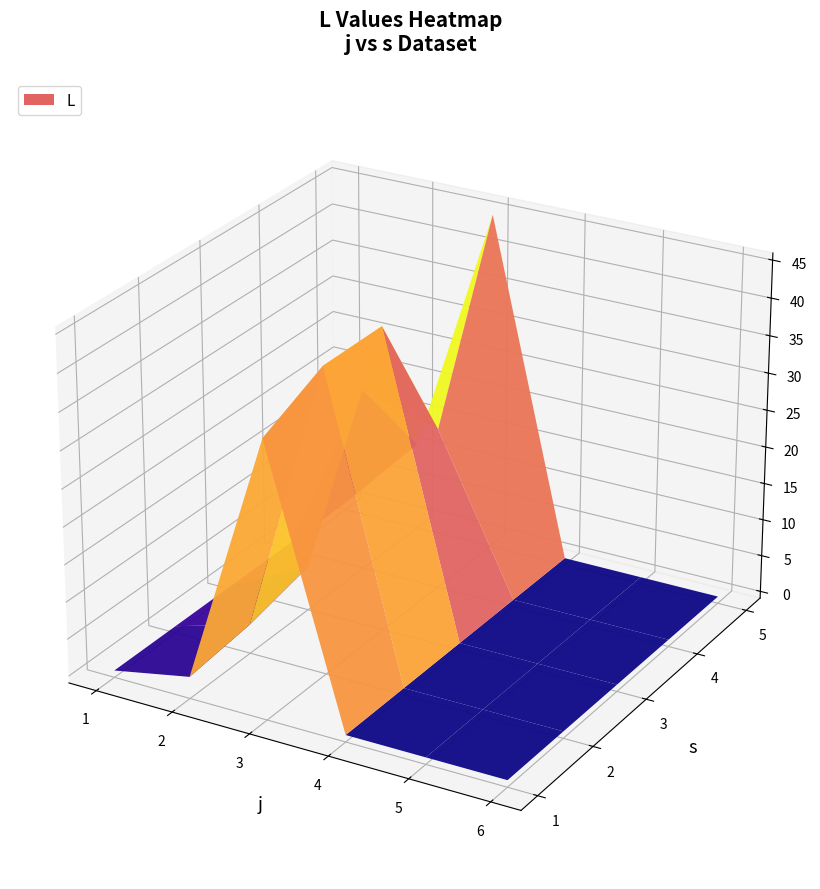

What is the minimum value for 2?

2